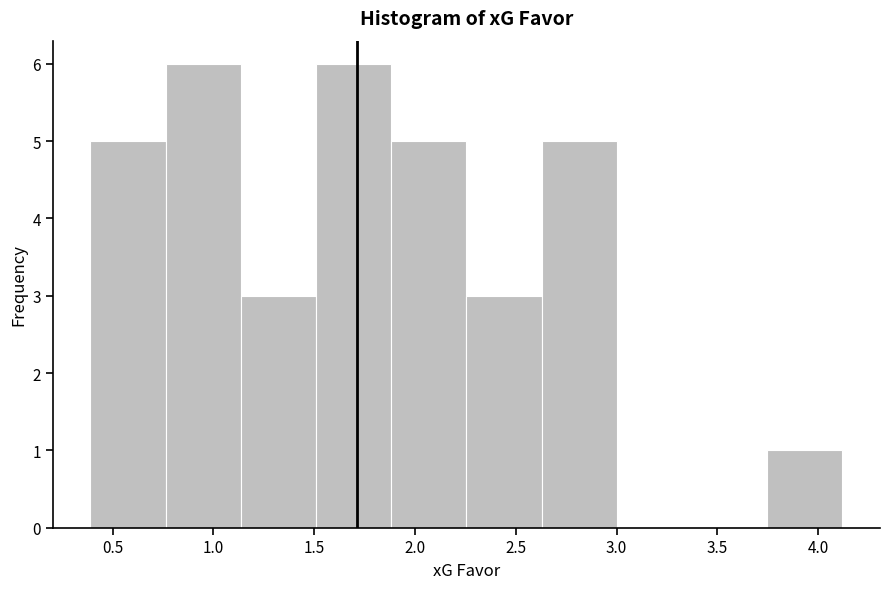

Reading left to right, transcribe this chart: for each bar, give the range it covers on the x-axis and its height. Neither the bar edges nor the heights are printed on the chart, so give them approximately, as read against the axes.

0.40 to 0.75: 5
0.75 to 1.15: 6
1.15 to 1.50: 3
1.50 to 1.90: 6
1.90 to 2.25: 5
2.25 to 2.65: 3
2.65 to 3.00: 5
3.00 to 3.35: 0
3.35 to 3.75: 0
3.75 to 4.10: 1